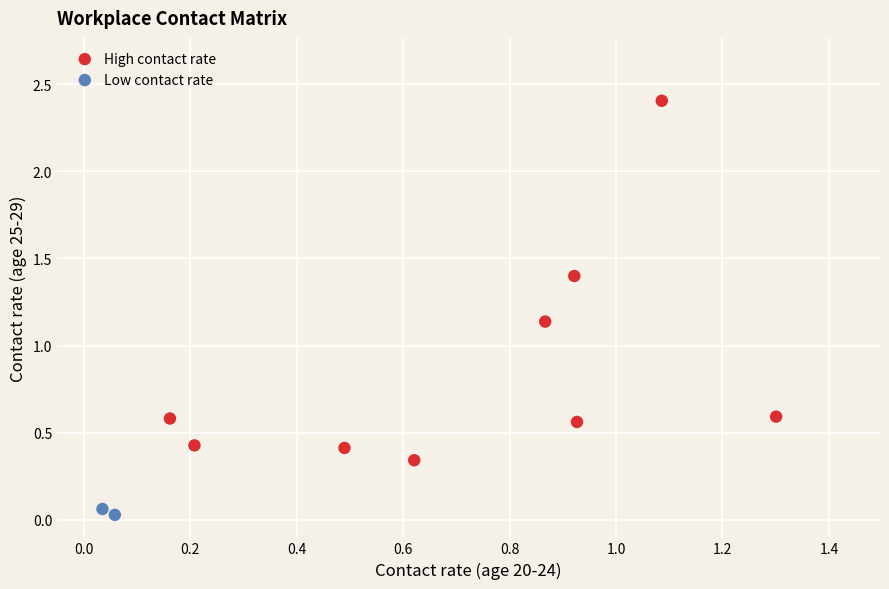

Which series contains the lowest Y value?

Low contact rate